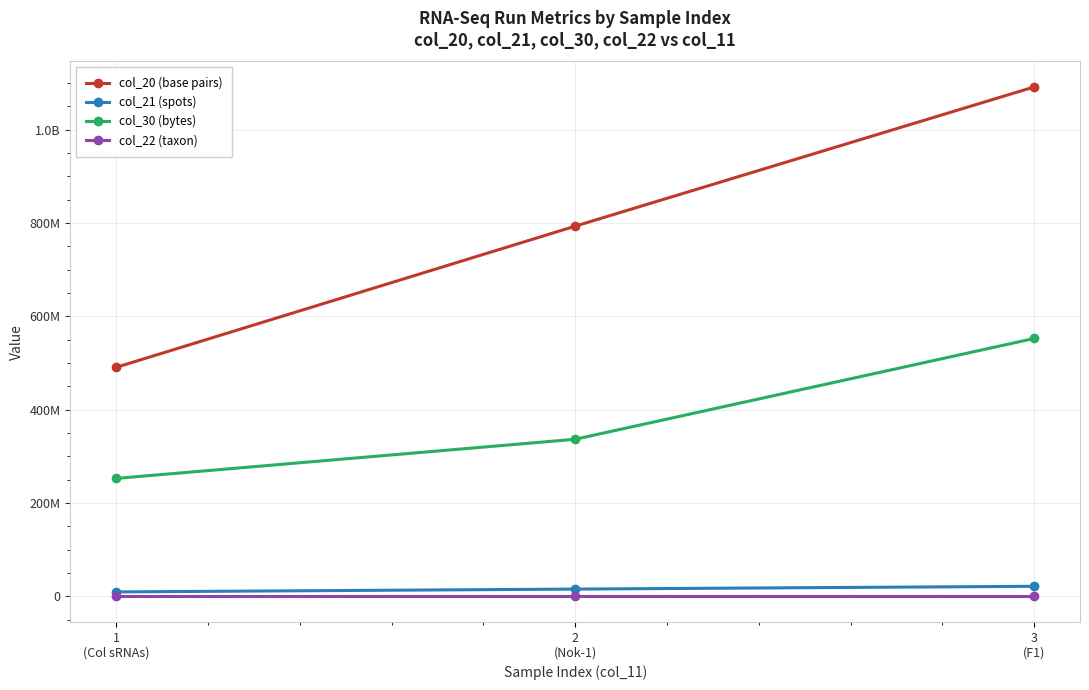

What is the difference between the highest and lowest values at 2
(Nok-1)?

793307748